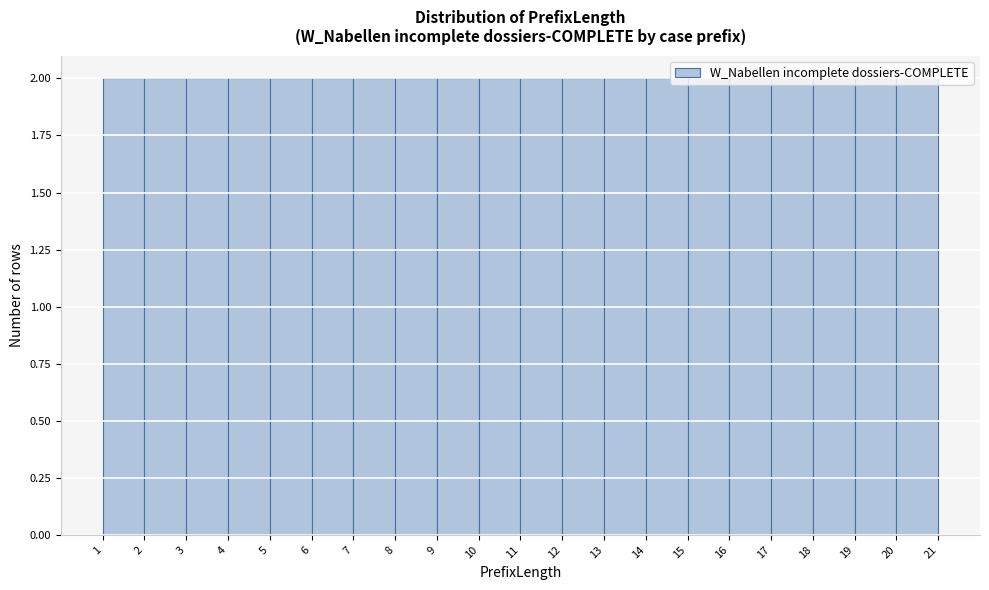

Reading left to right, list every bar in this chart as the range it spans on the x-axis followed by its height. The values are not printed on the chart, so give them approximately, as read against the axis.

0 to 1: 0
1 to 2: 2
2 to 3: 2
3 to 4: 2
4 to 5: 2
5 to 6: 2
6 to 7: 2
7 to 8: 2
8 to 9: 2
9 to 10: 2
10 to 11: 2
11 to 12: 2
12 to 13: 2
13 to 14: 2
14 to 15: 2
15 to 16: 2
16 to 17: 2
17 to 18: 2
18 to 19: 2
19 to 20: 2
20 to 21: 2
21 to 22: 0